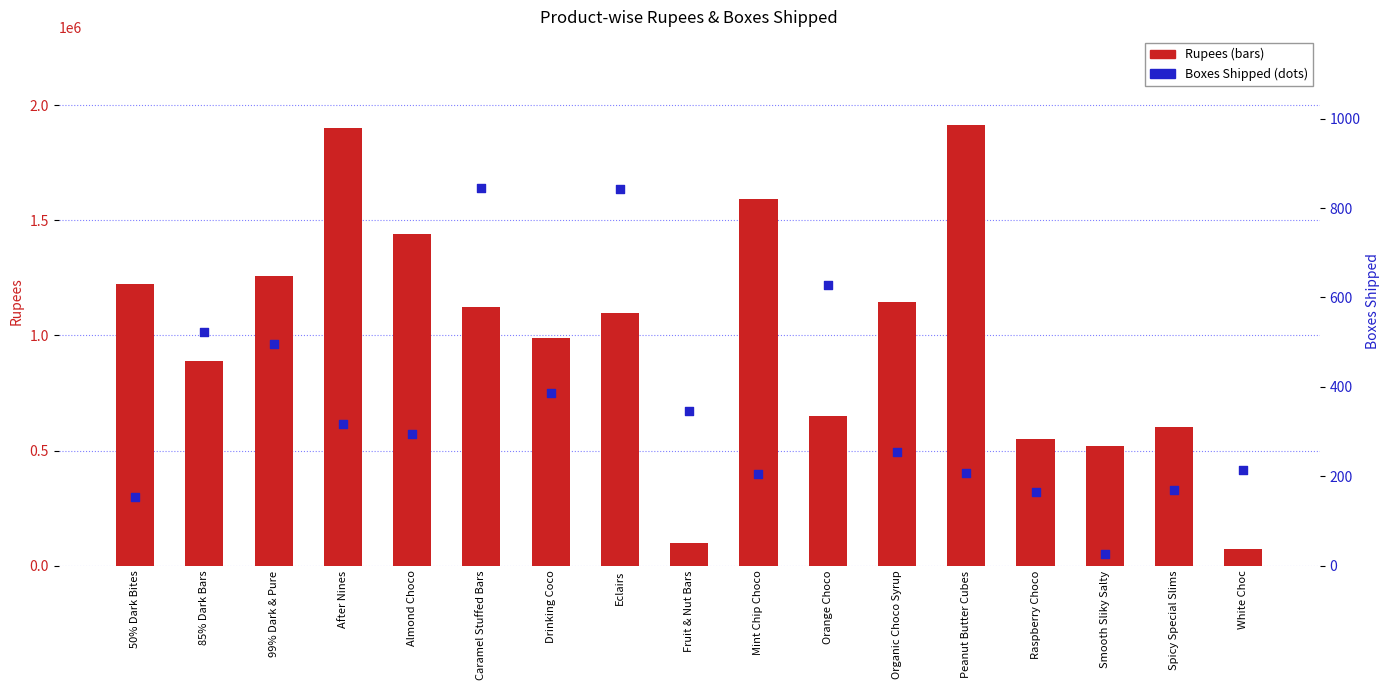

Which series has the widest spread of Y values?

Rupees